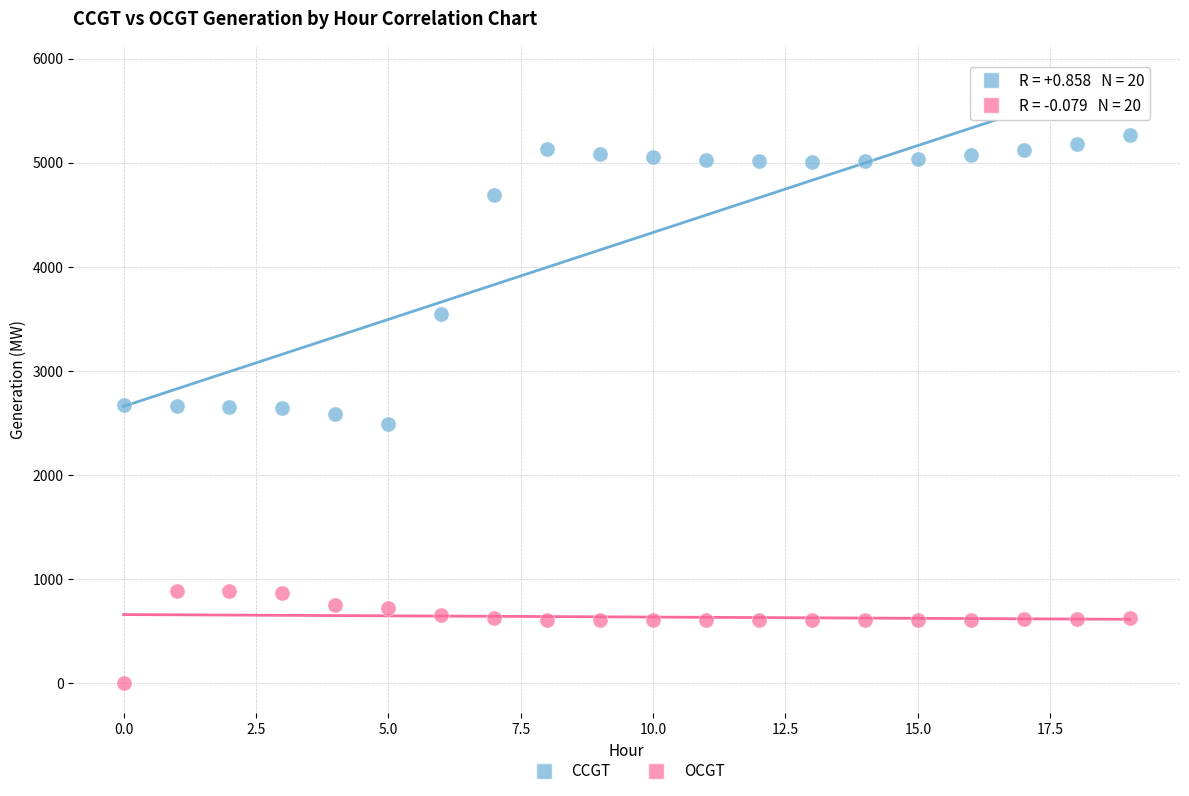

Which series has the largest Y range (max minus min)?

CCGT